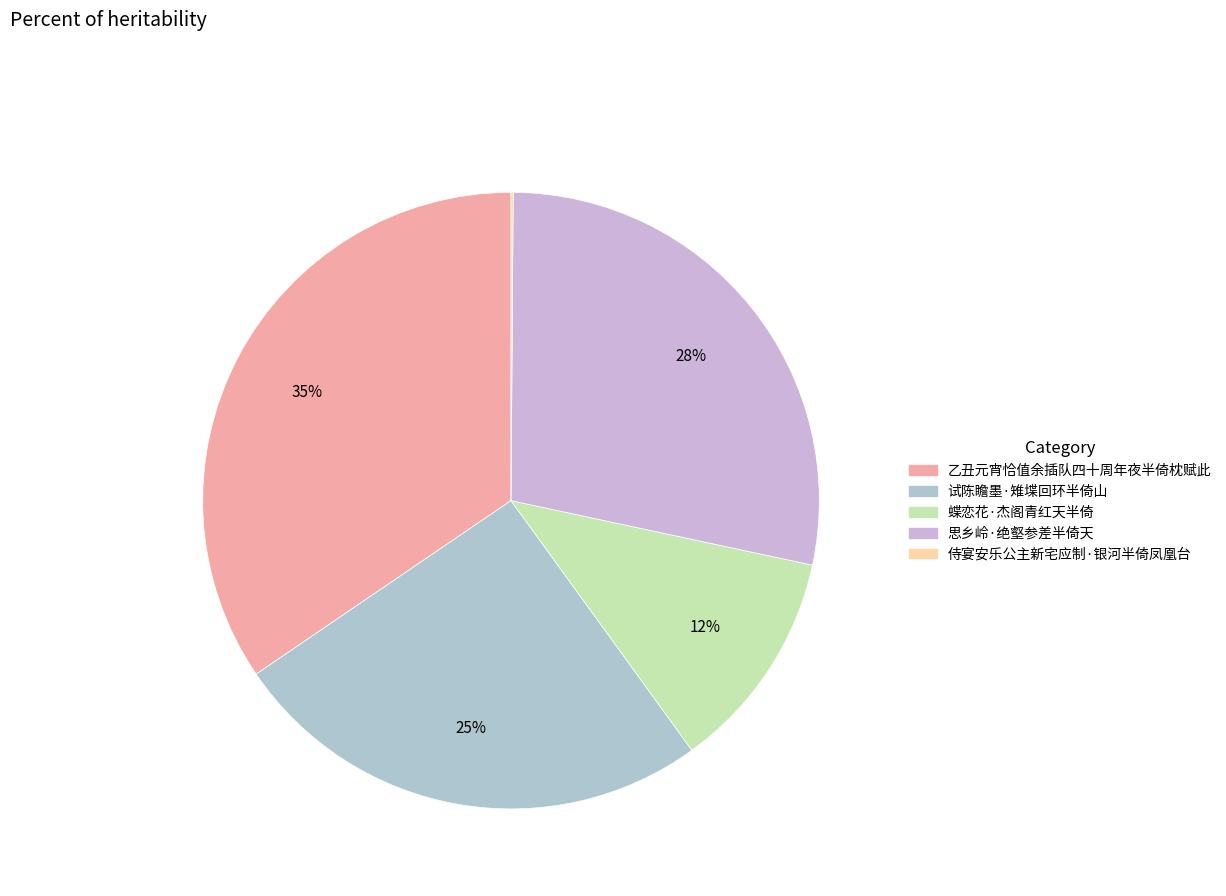

Which category has the smallest portion of the pie?

侍宴安乐公主新宅应制·银河半倚凤凰台